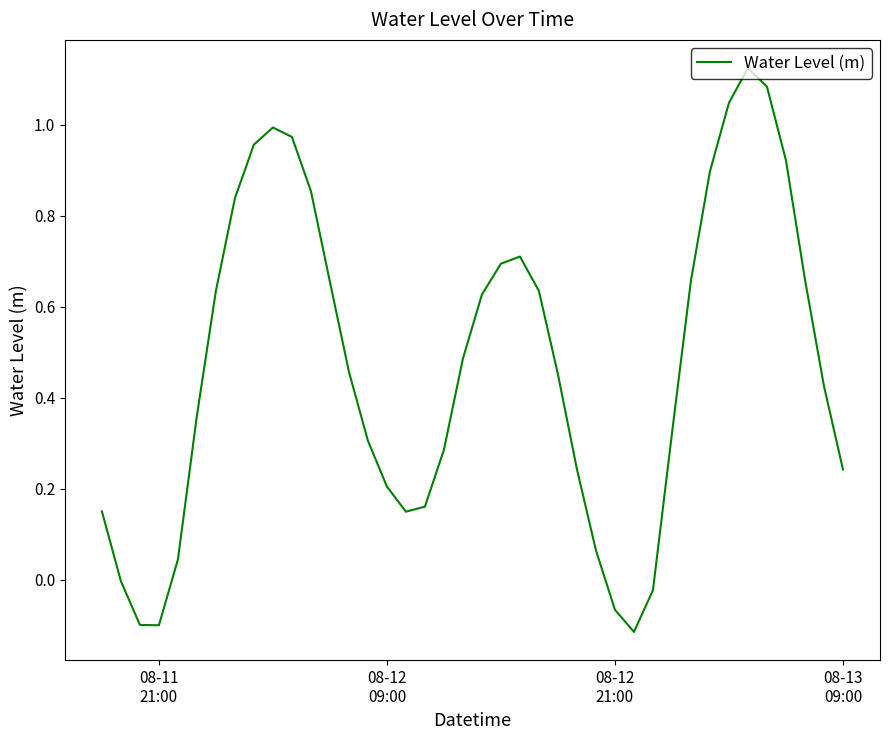

How many lines are shown in the chart?

1